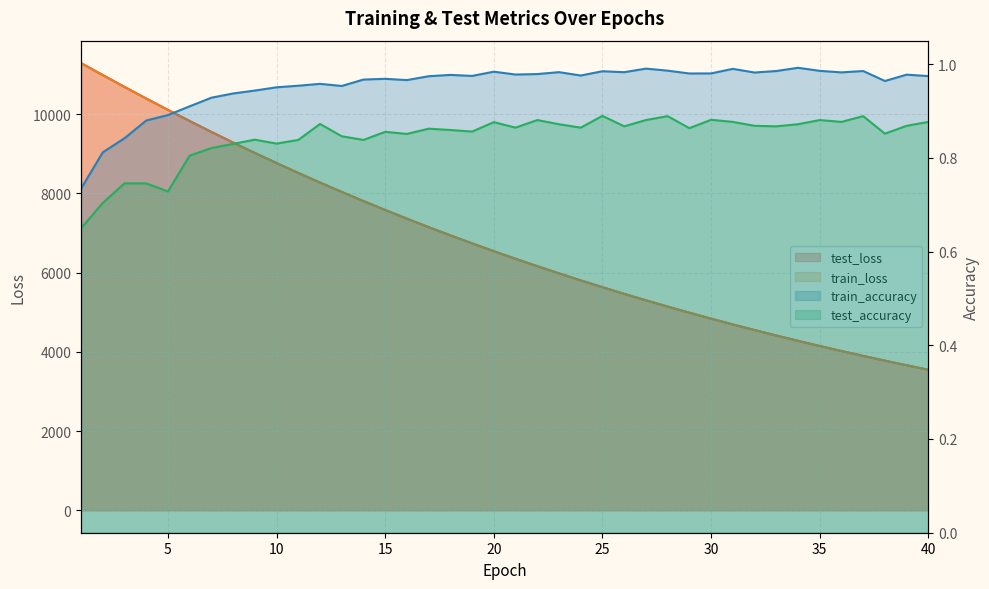

True or false: test_accuracy has a value of 0.2 at 1.

False